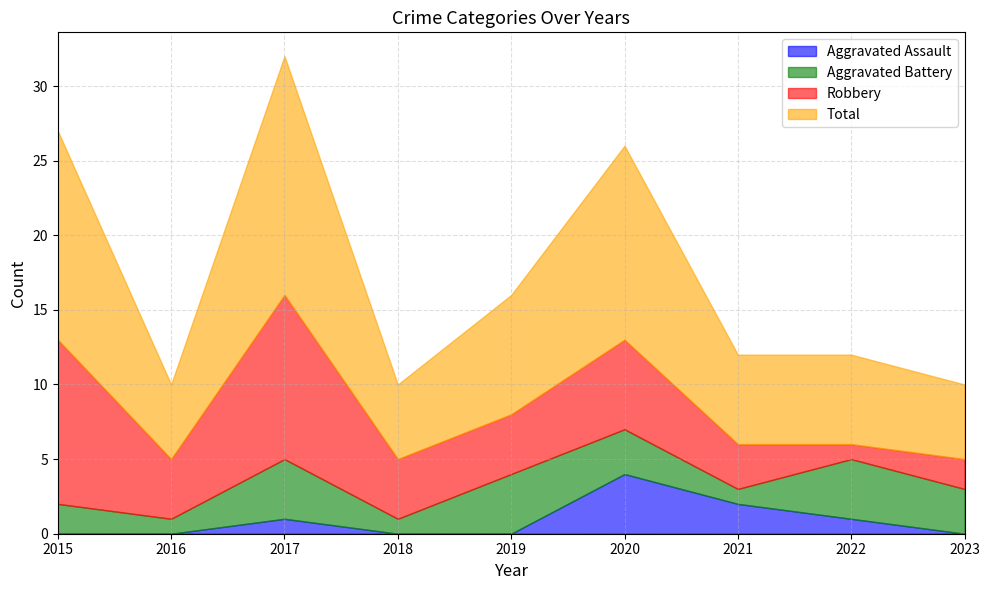

Reading left to right, extract all data points from this chart.

Aggravated Assault: 2015=0	2016=0	2017=1	2018=0	2019=0	2020=4	2021=2	2022=1	2023=0
Aggravated Battery: 2015=2	2016=1	2017=4	2018=1	2019=4	2020=3	2021=1	2022=4	2023=3
Robbery: 2015=11	2016=4	2017=11	2018=4	2019=4	2020=6	2021=3	2022=1	2023=2
Total: 2015=14	2016=5	2017=16	2018=5	2019=8	2020=13	2021=6	2022=6	2023=5